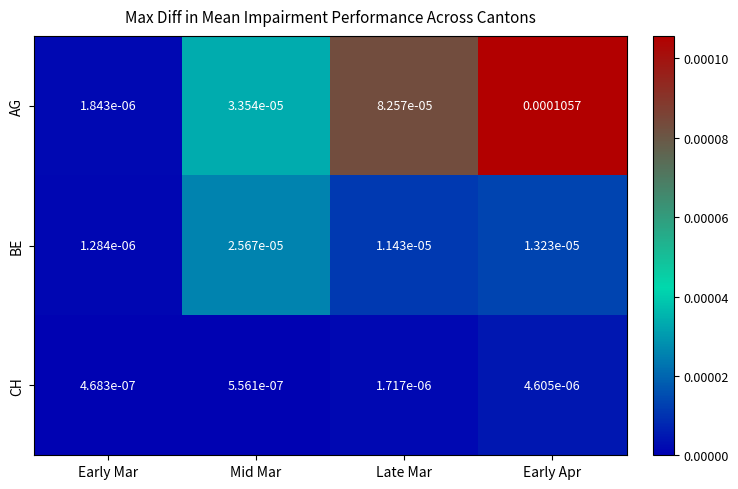

At which category is the sum across all series the highest?

Early Apr